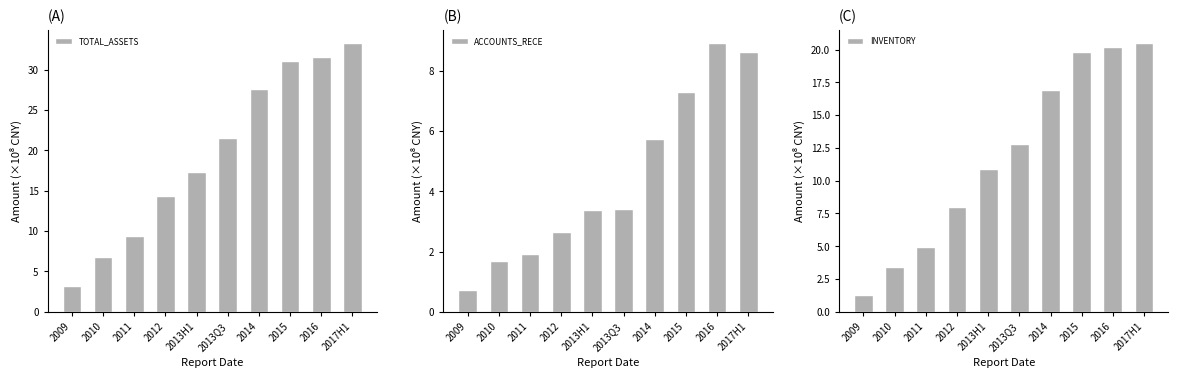

True or false: ACCOUNTS_RECE has a value of 0.7 at 2013H1.

False